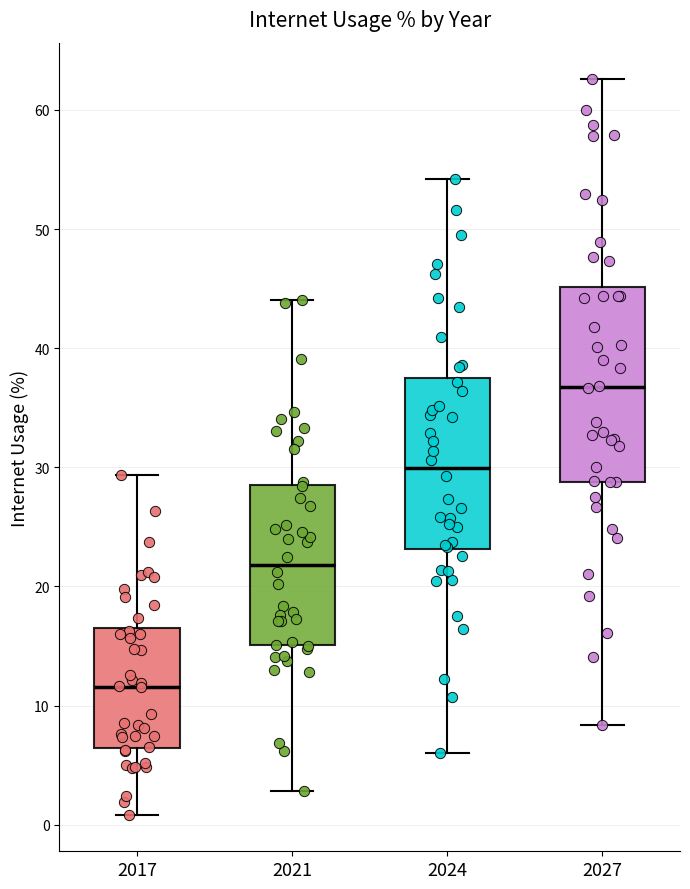

Which box is the tallest, from its lower edge to its upper edge?

2027